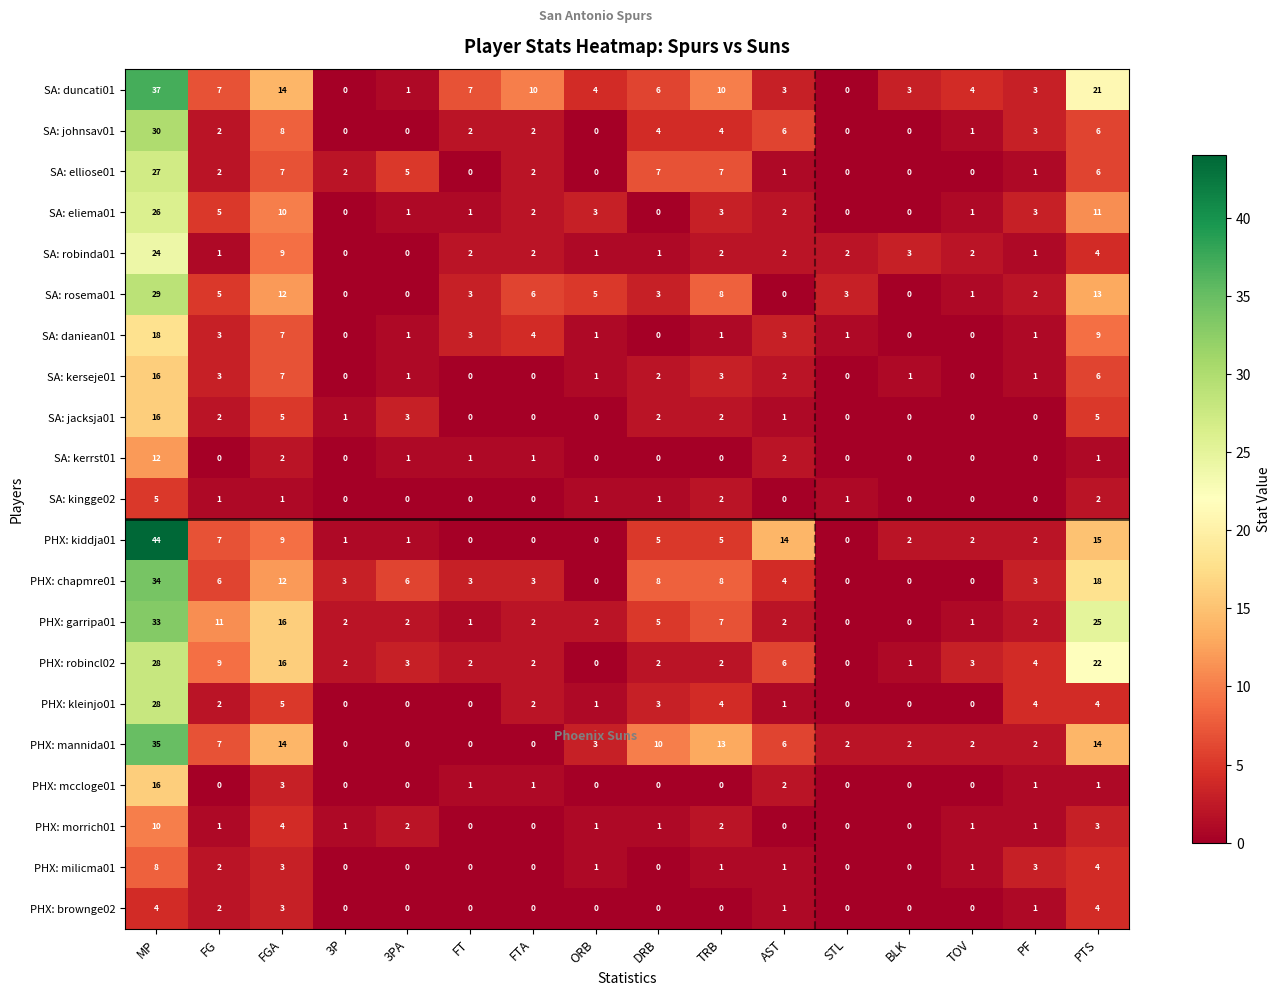

What is the difference between the maximum and second lowest values in the SA: jacksja01 series?

16